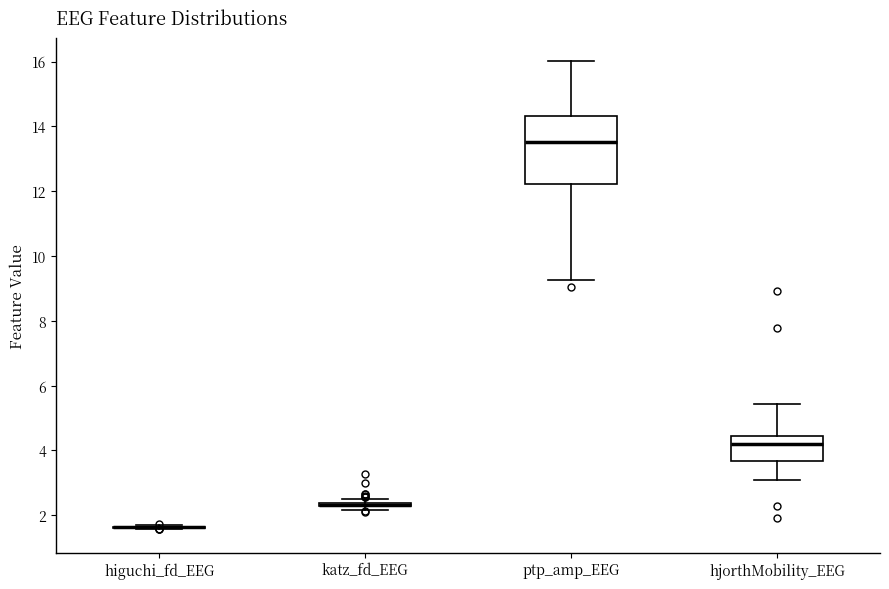

Which box is the tallest, from its lower edge to its upper edge?

ptp_amp_EEG